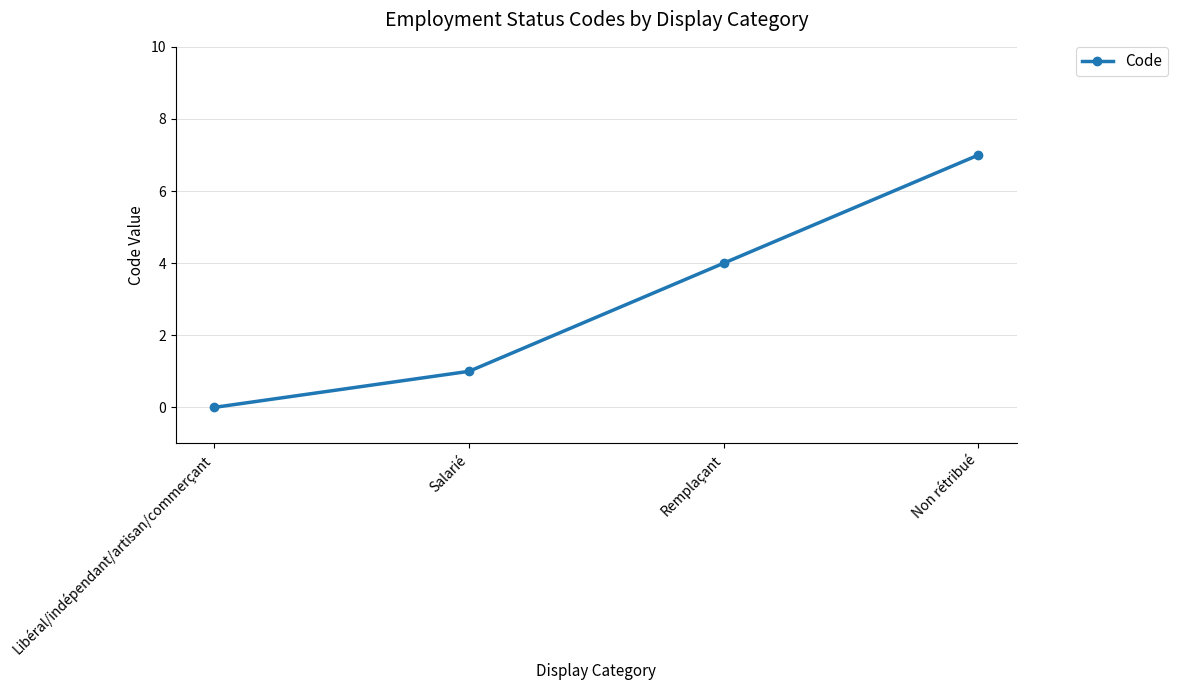

What is the change in value from Remplaçant to Non rétribué?

+3